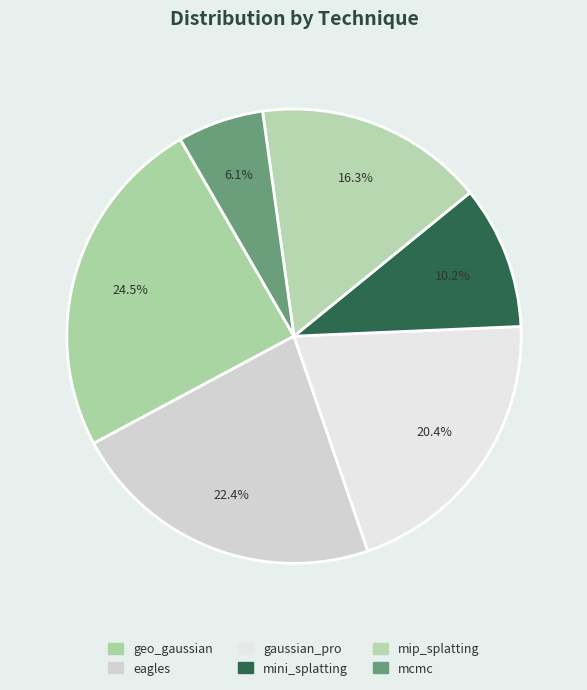

How many segments does this pie chart have?

6